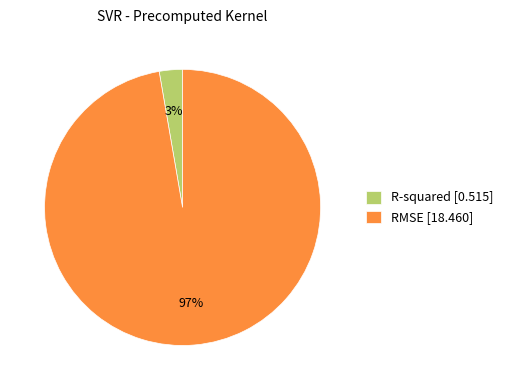

Which slice is the smallest?

R-squared